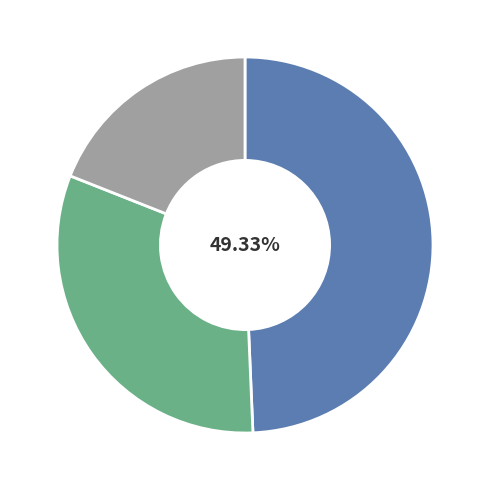

Is there any slice that represents more than half of the pie?

No